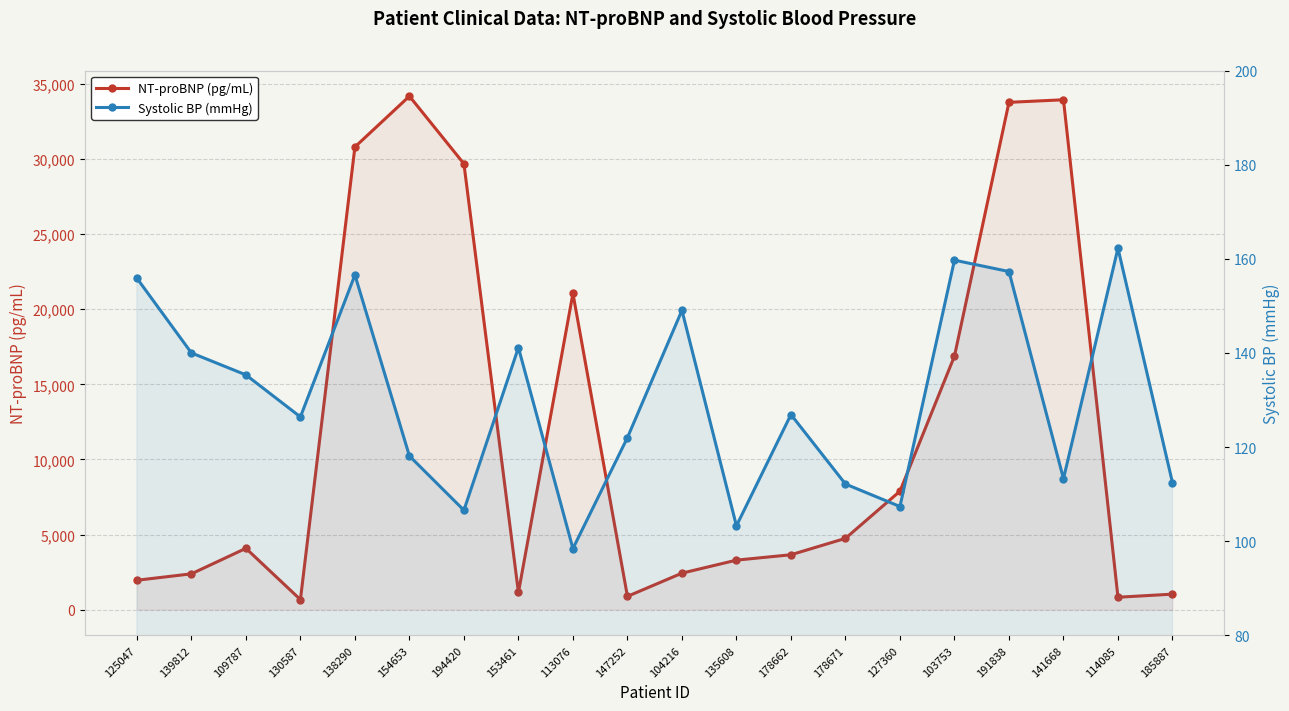

At which category does Systolic BP (mmHg) reach its first local peak?

138290